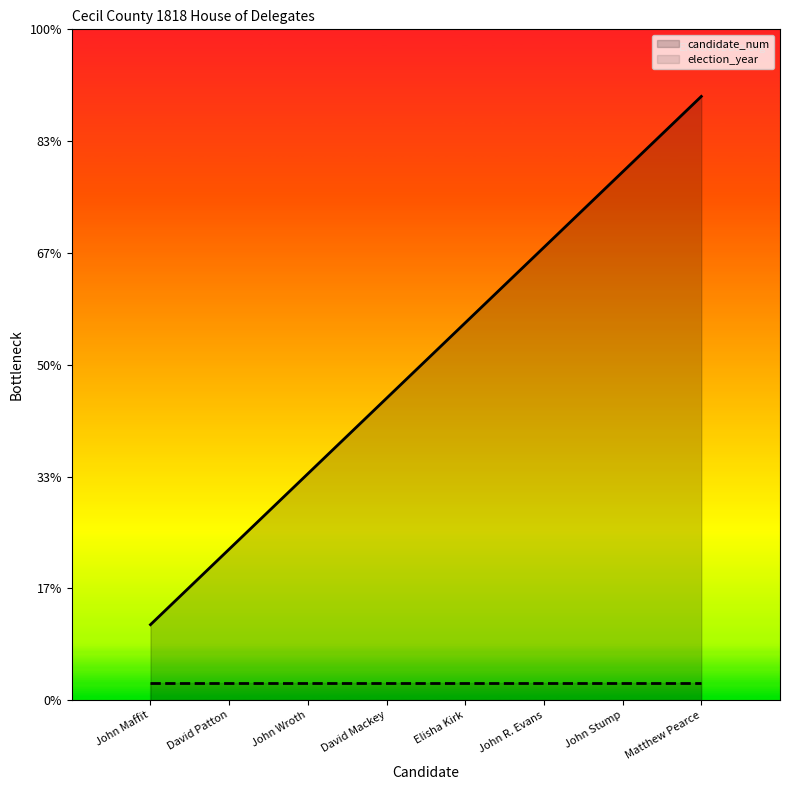

What are all the series names shown in the legend?

candidate_num, election_year